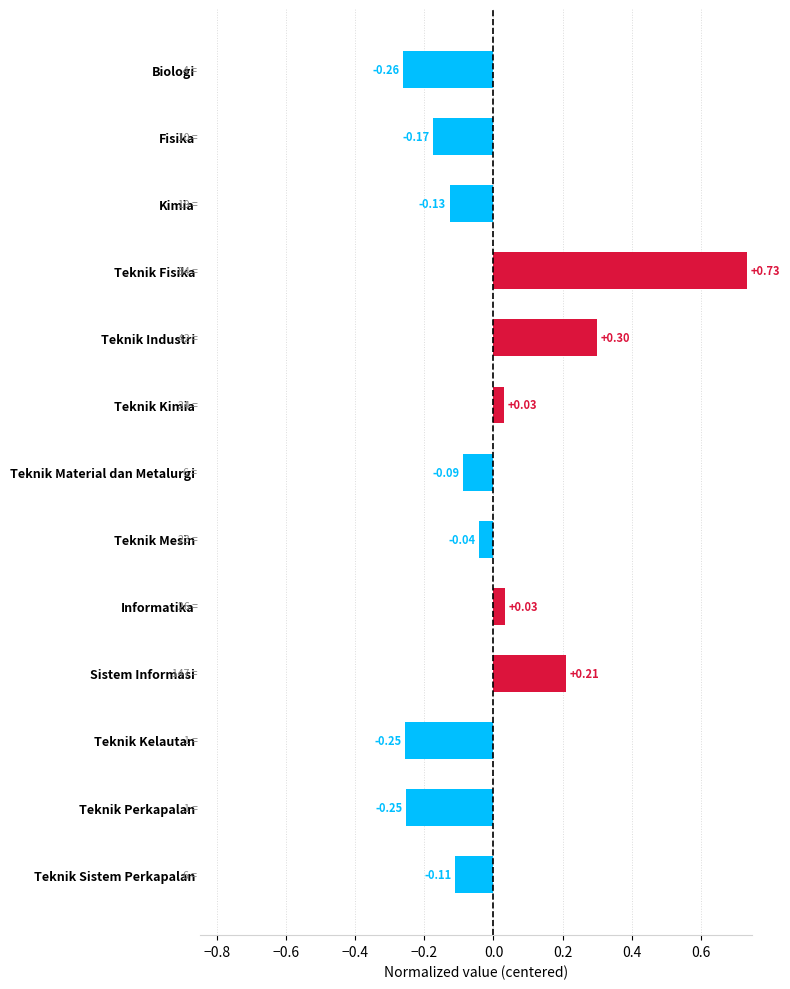

What is the label of the 8th bar from the bottom?

Teknik Kimia